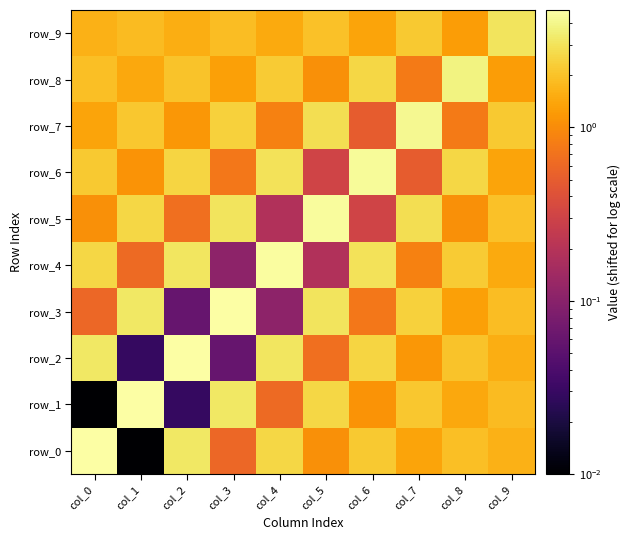

Which category has the lowest value across all series?

col_1